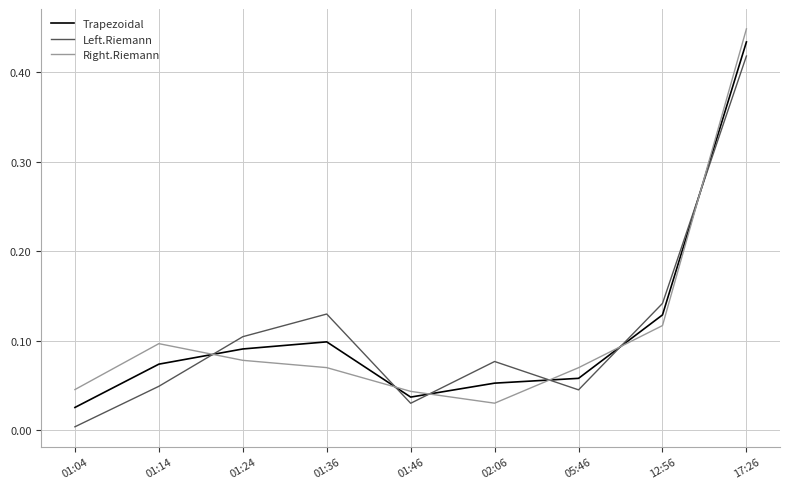

How many times do Left.Riemann and Trapezoidal cross each other?

6